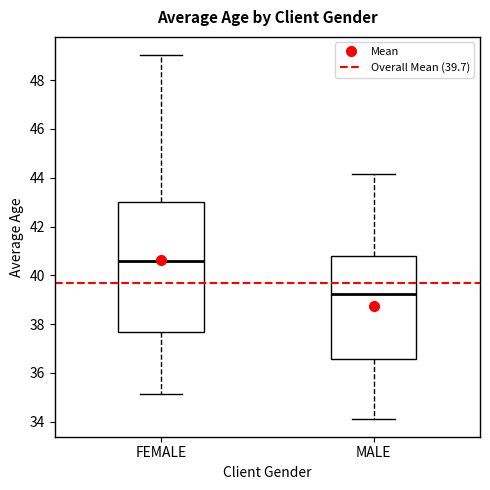

Where does the median line of the box for FEMALE sit on the y-axis? The values are not printed on the chart, so give them approximately, as read against the axis.

40.6